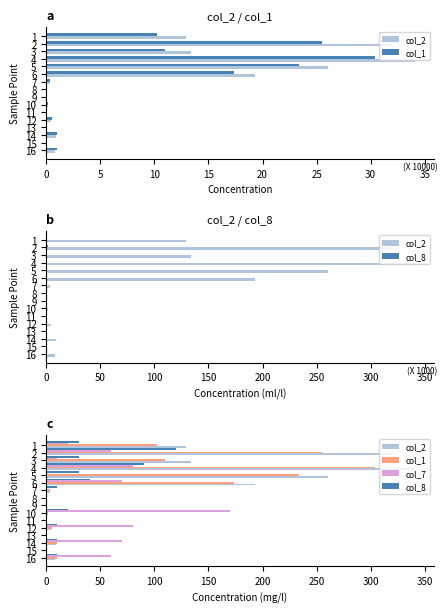

What is the value of the col_2 bar at the 5th from the left?

260.8